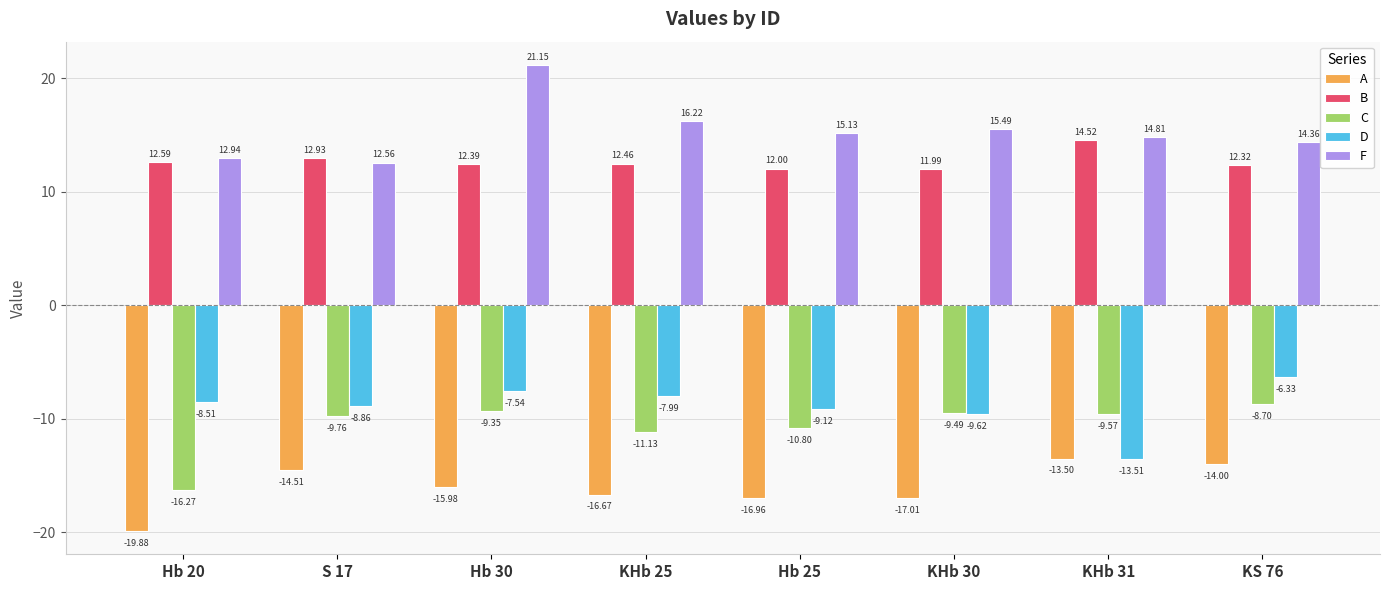

What position from the left is Hb 25?

5